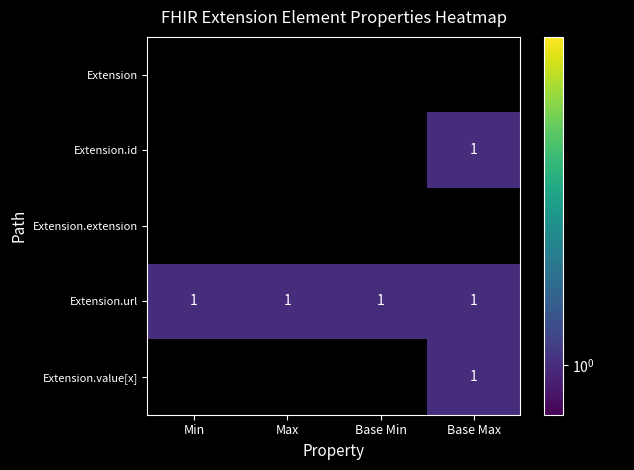

Count the number of data series in this chart.

5